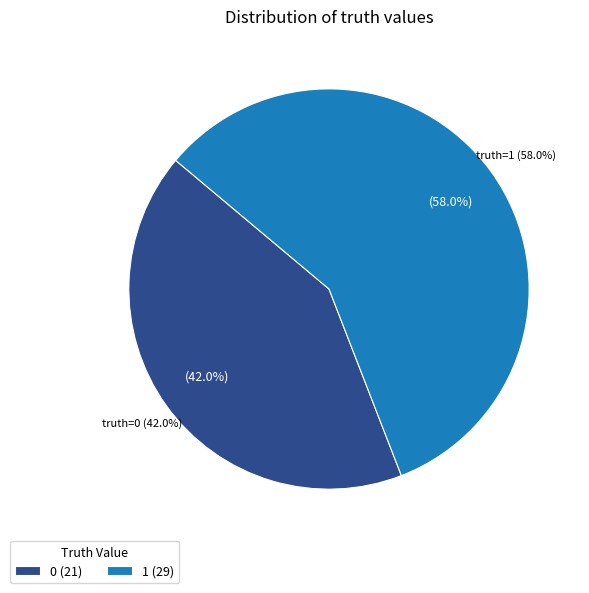

Approximately how many times larger is the value at 0 compared to 1?

0.7